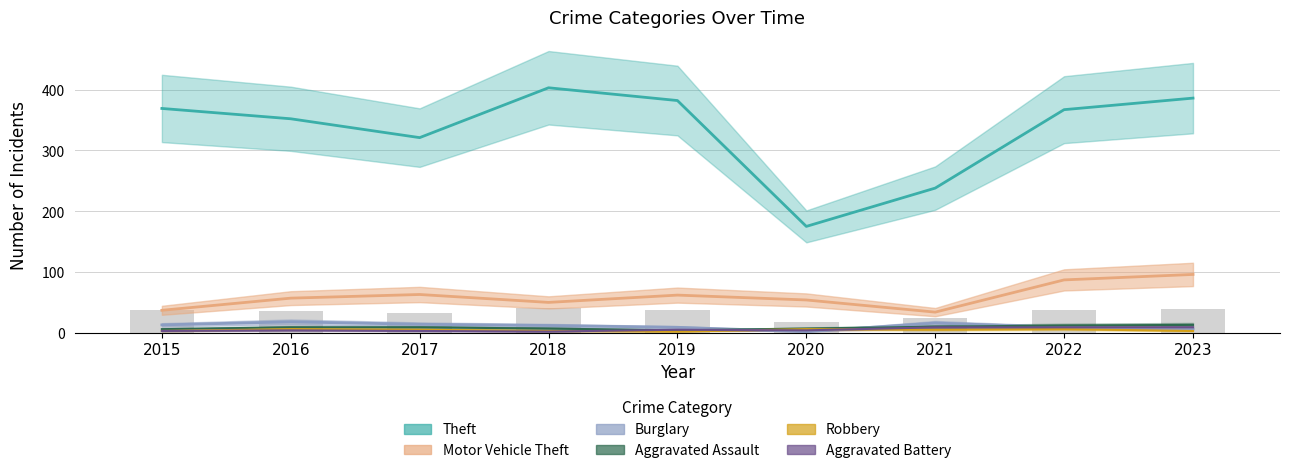

List the labels in order of Theft value, largest first.

2018, 2023, 2019, 2015, 2022, 2016, 2017, 2021, 2020